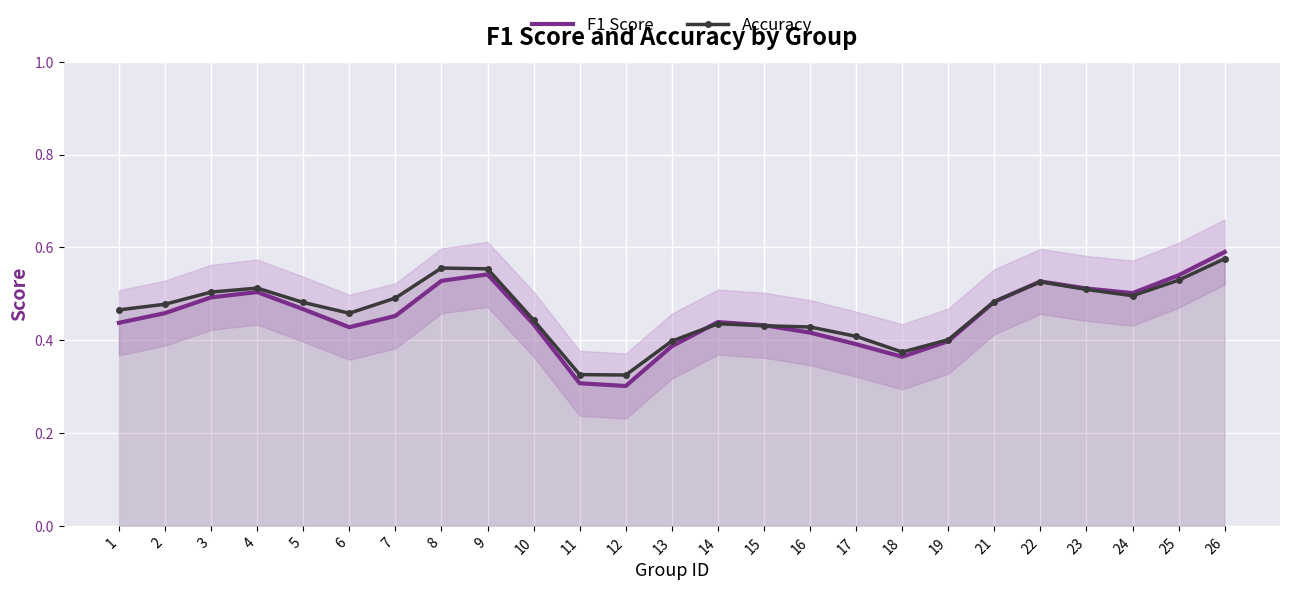

After their last crossing, which series has the higher values: Accuracy or F1 Score?

F1 Score